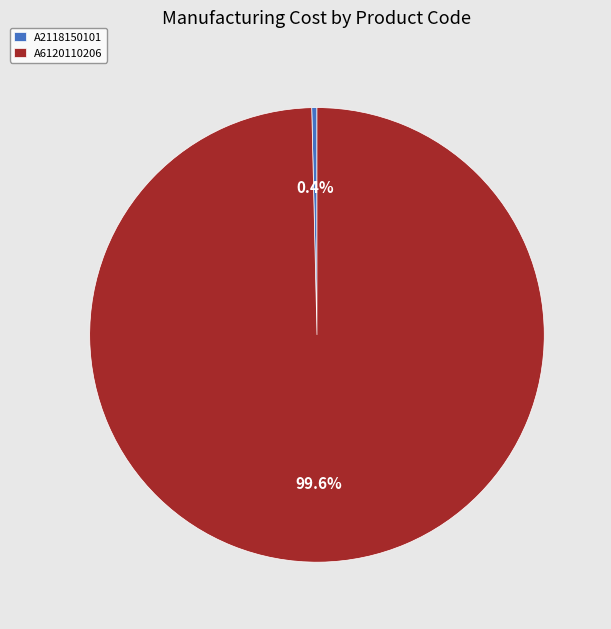

What is the largest slice in the pie chart?

A6120110206